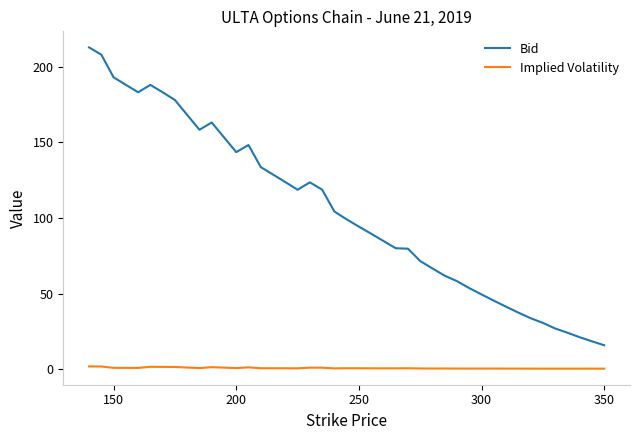

What is the greatest value displayed?

212.9